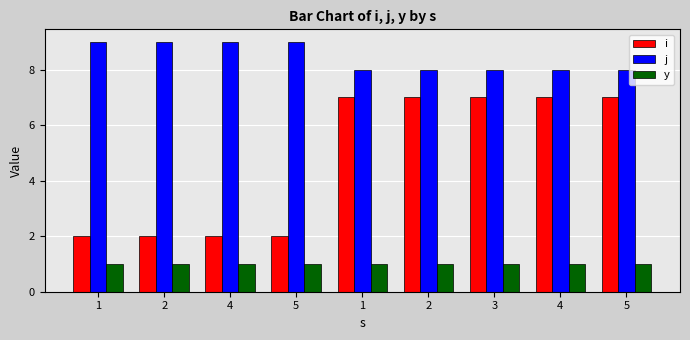

Reading right to left, extract all data points from this chart.

i: 7	7	7	7	7	2	2	2	2
j: 8	8	8	8	8	9	9	9	9
y: 1	1	1	1	1	1	1	1	1